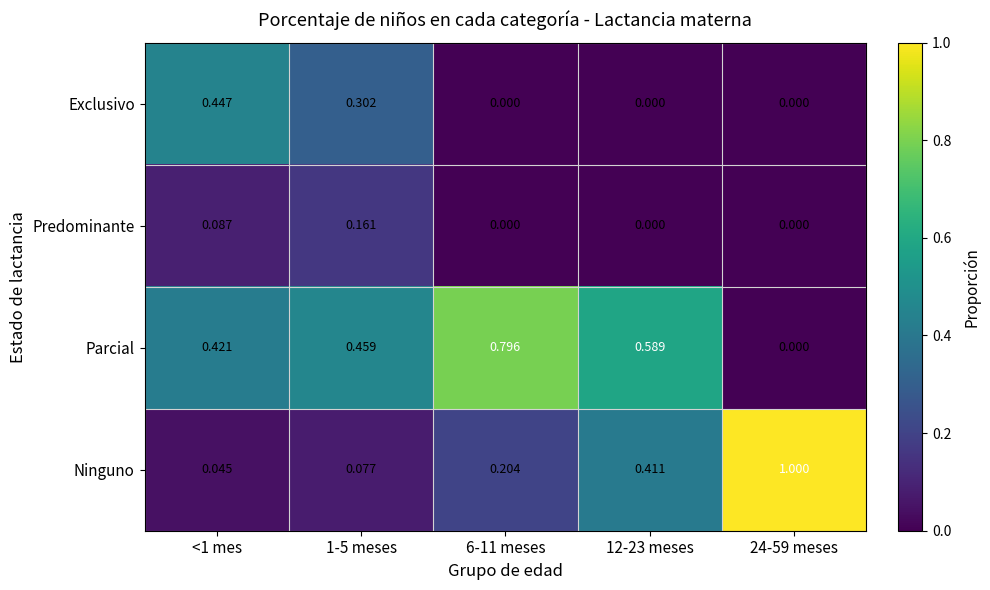

Rank the series by their average value, from lowest to highest.

Predominante, Exclusivo, Ninguno, Parcial